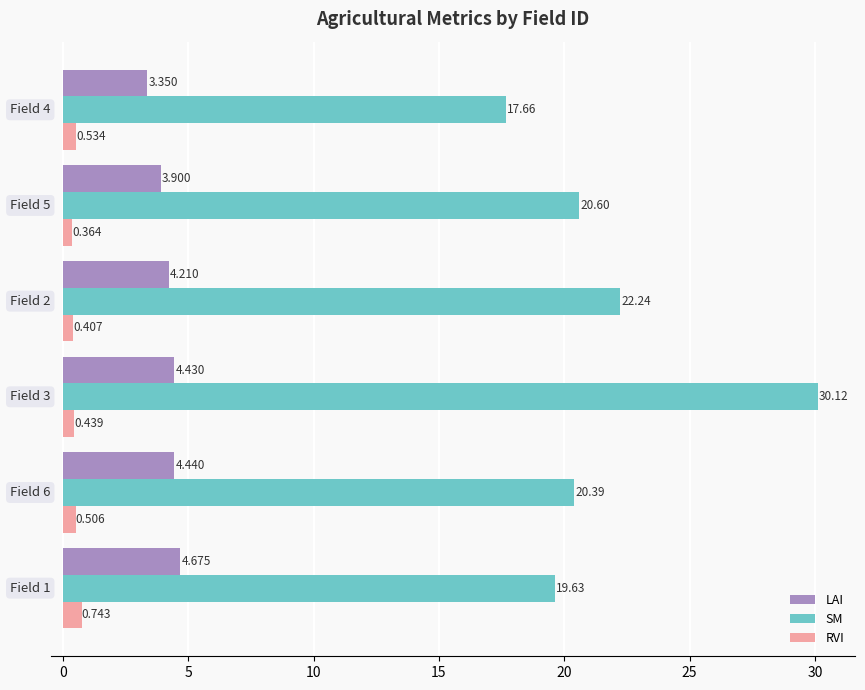

Rank the series by their maximum value, from highest to lowest.

SM, LAI, RVI